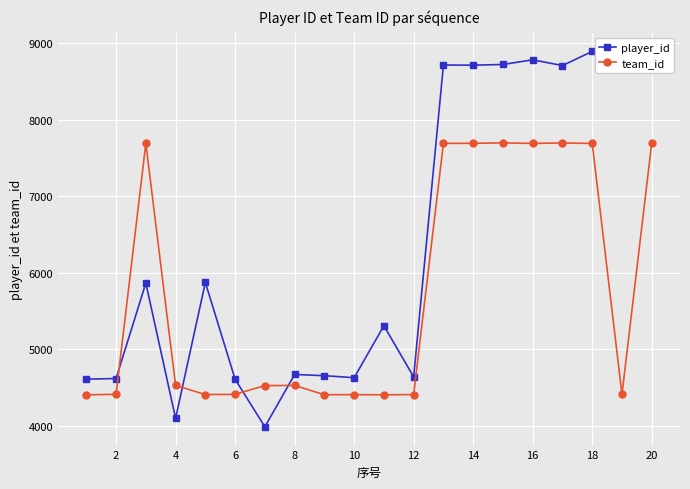

Which series has the largest range (max minus min)?

player_id